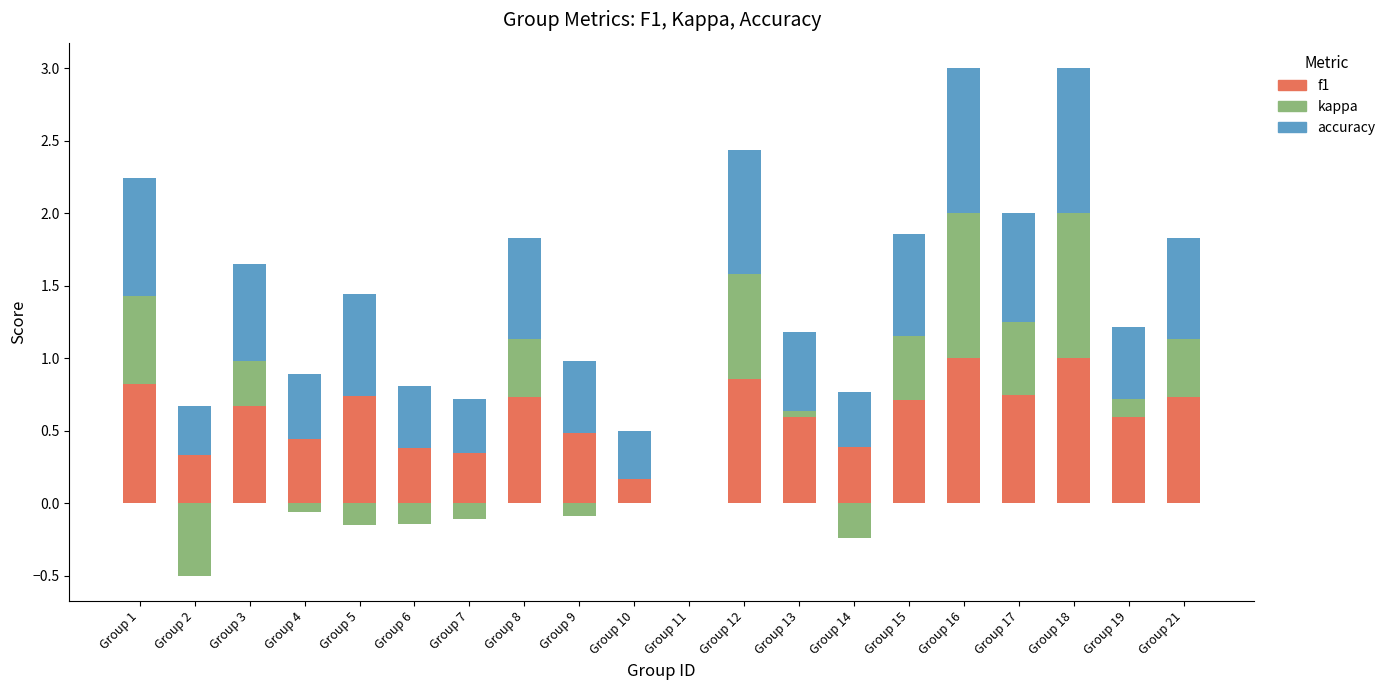

What are all the series names shown in the legend?

f1, kappa, accuracy